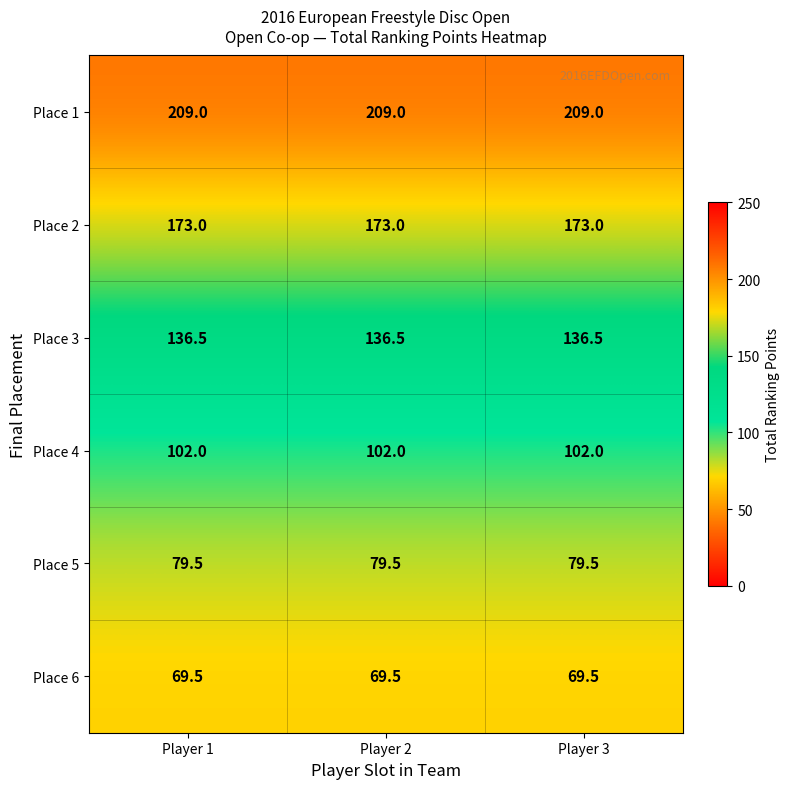

True or false: Place 2 has a value of 173.0 at Player 3.

True